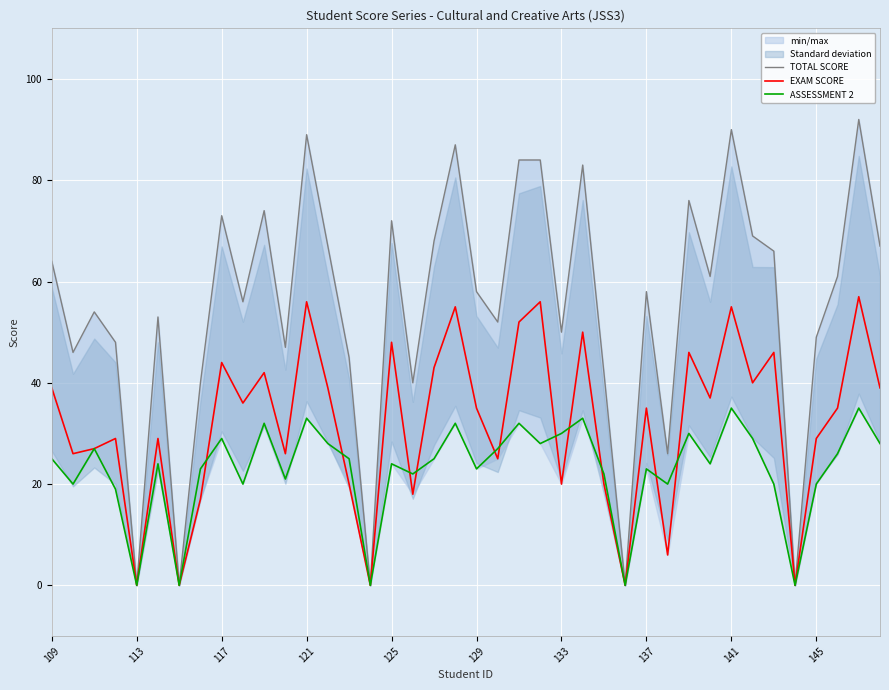

What is the sum of all EXAM SCORE values?

1277